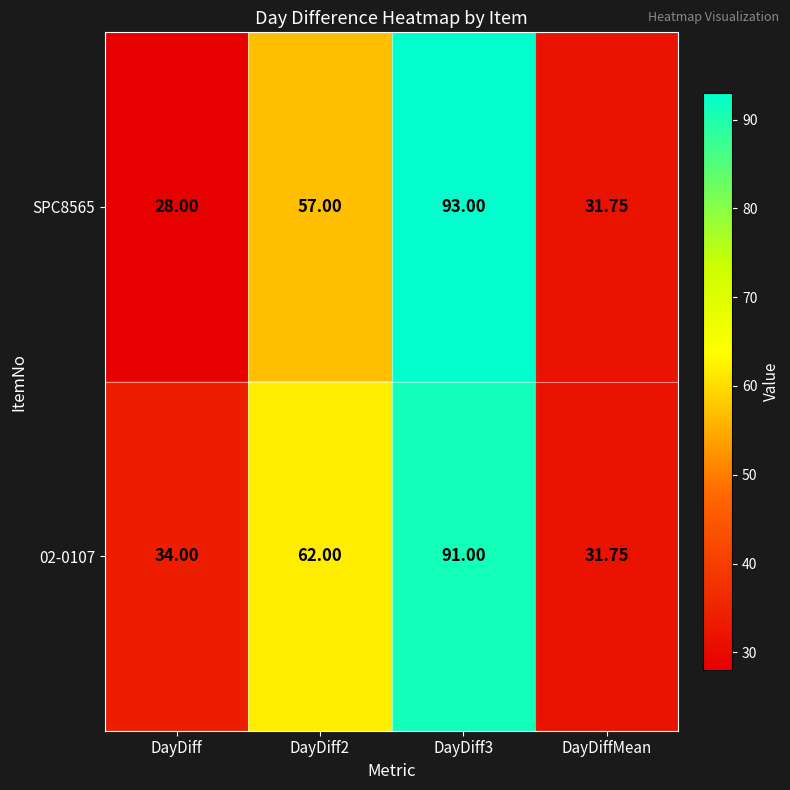

At which category does the chart reach its minimum across all series?

DayDiff